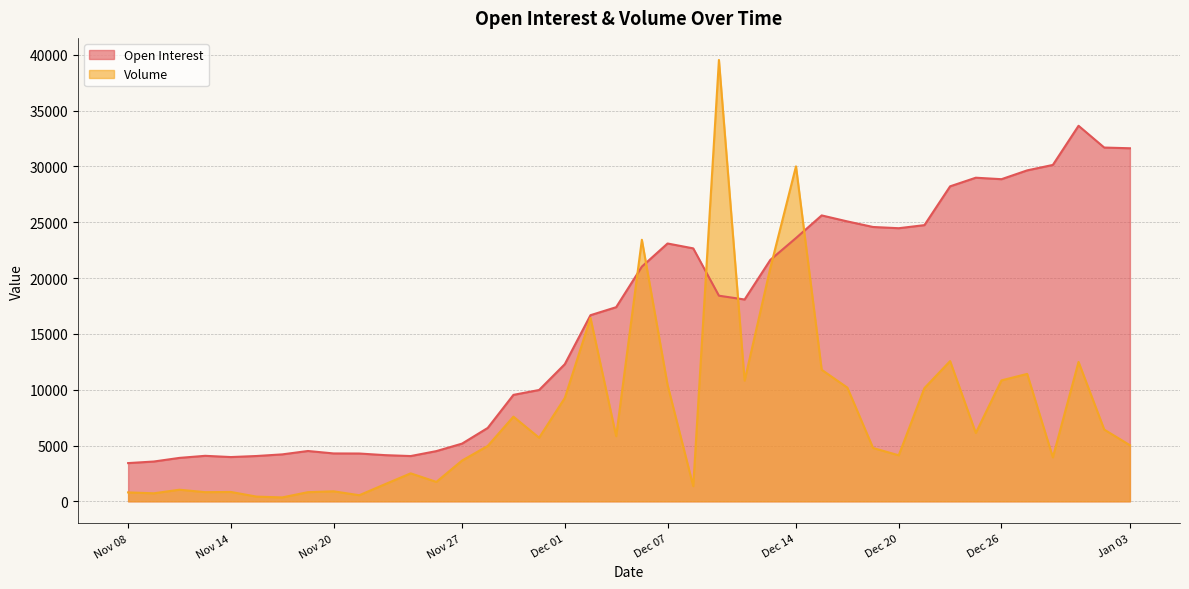

What is the label of the 37th point from the left?

Dec 28